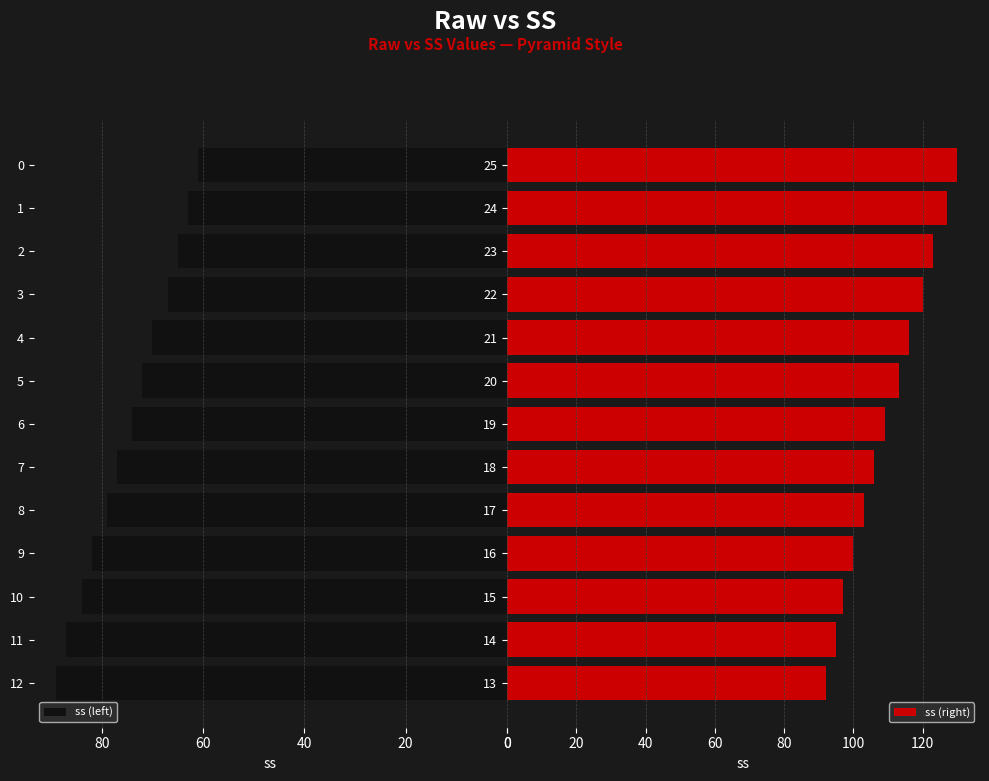

What is the maximum value for ss (left)?

89